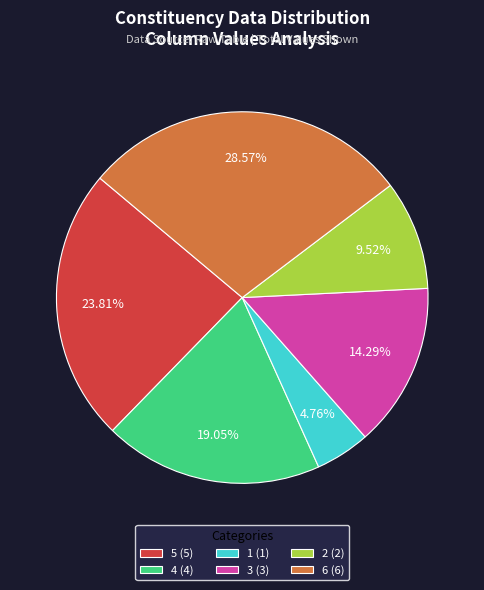

Is there a majority slice in this chart?

No